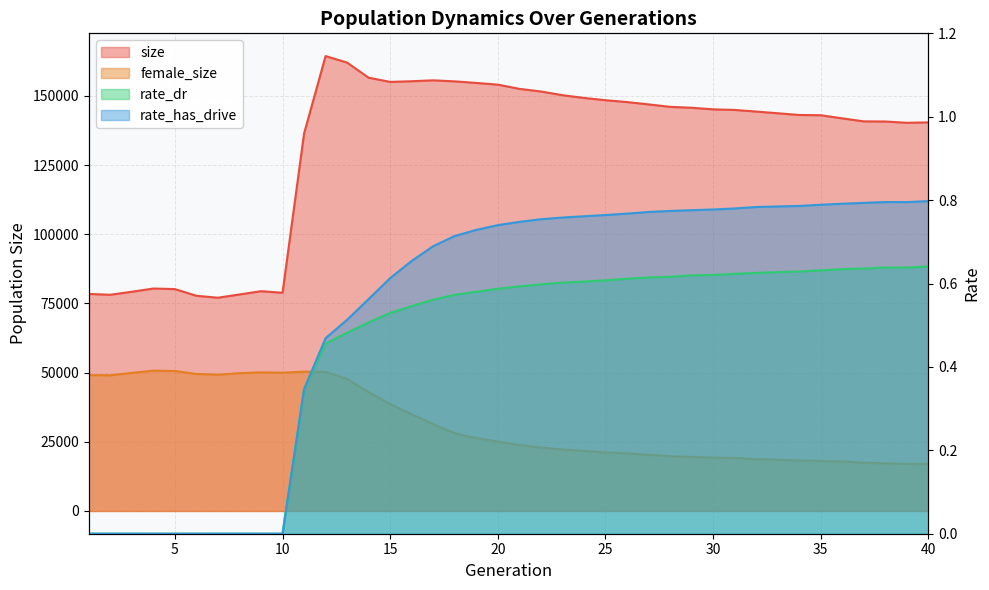

What is the difference between the second highest and minimum values in the rate_has_drive series?

0.8